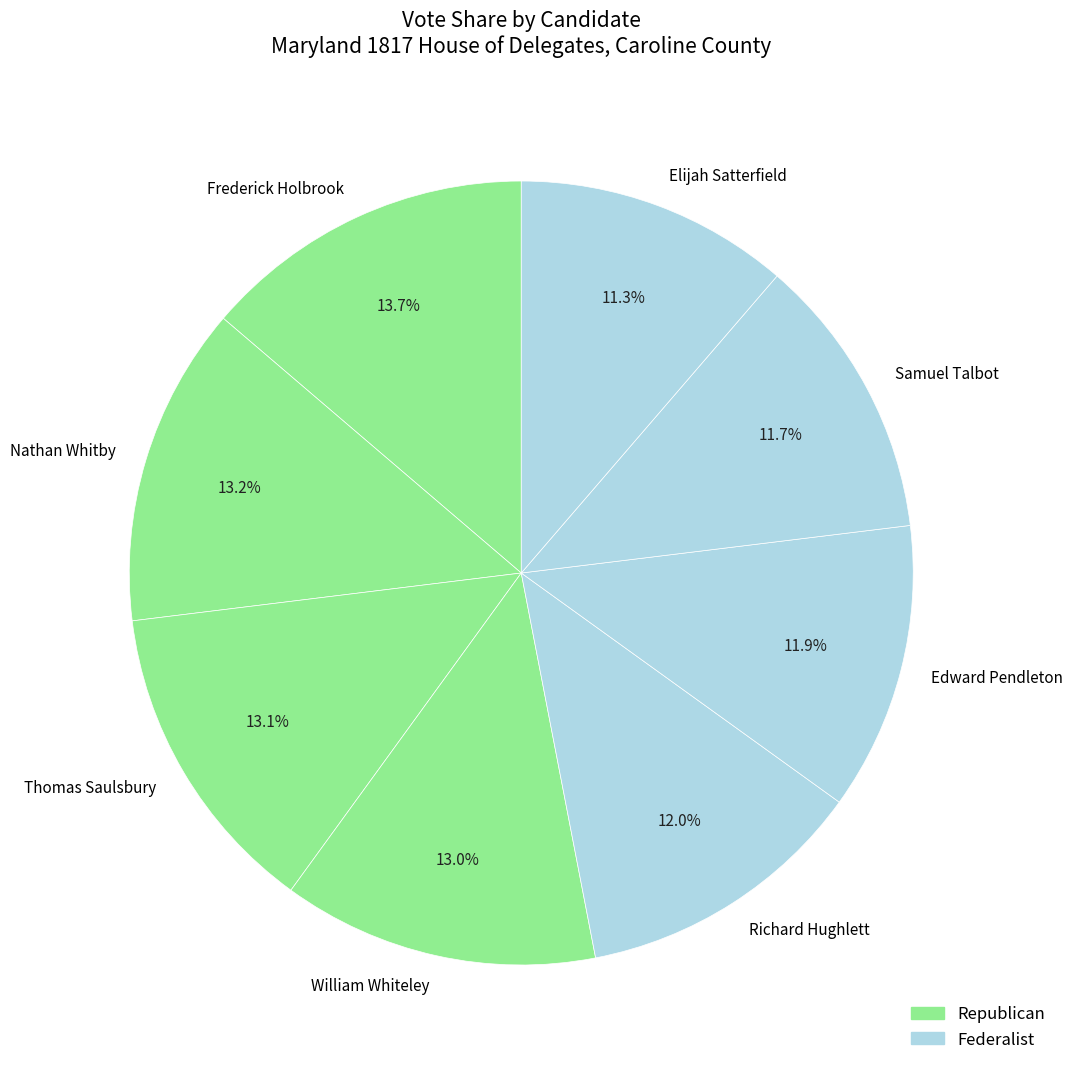

To the nearest percent, what percentage of the pie is William Whiteley?

13%